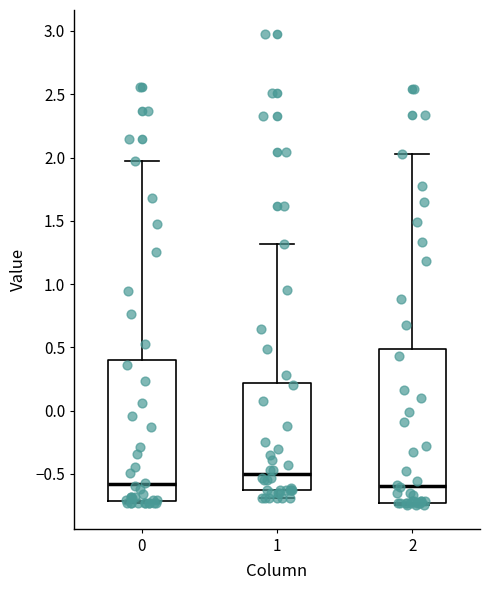

Where does the median line of the box at x = 2 sit on the y-axis? The values are not printed on the chart, so give them approximately, as read against the axis.

-0.60